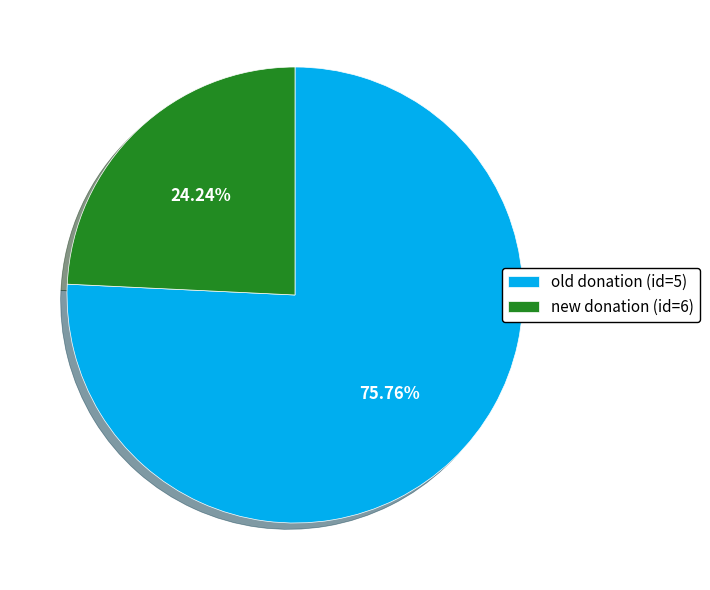

Is there a majority slice in this chart?

Yes